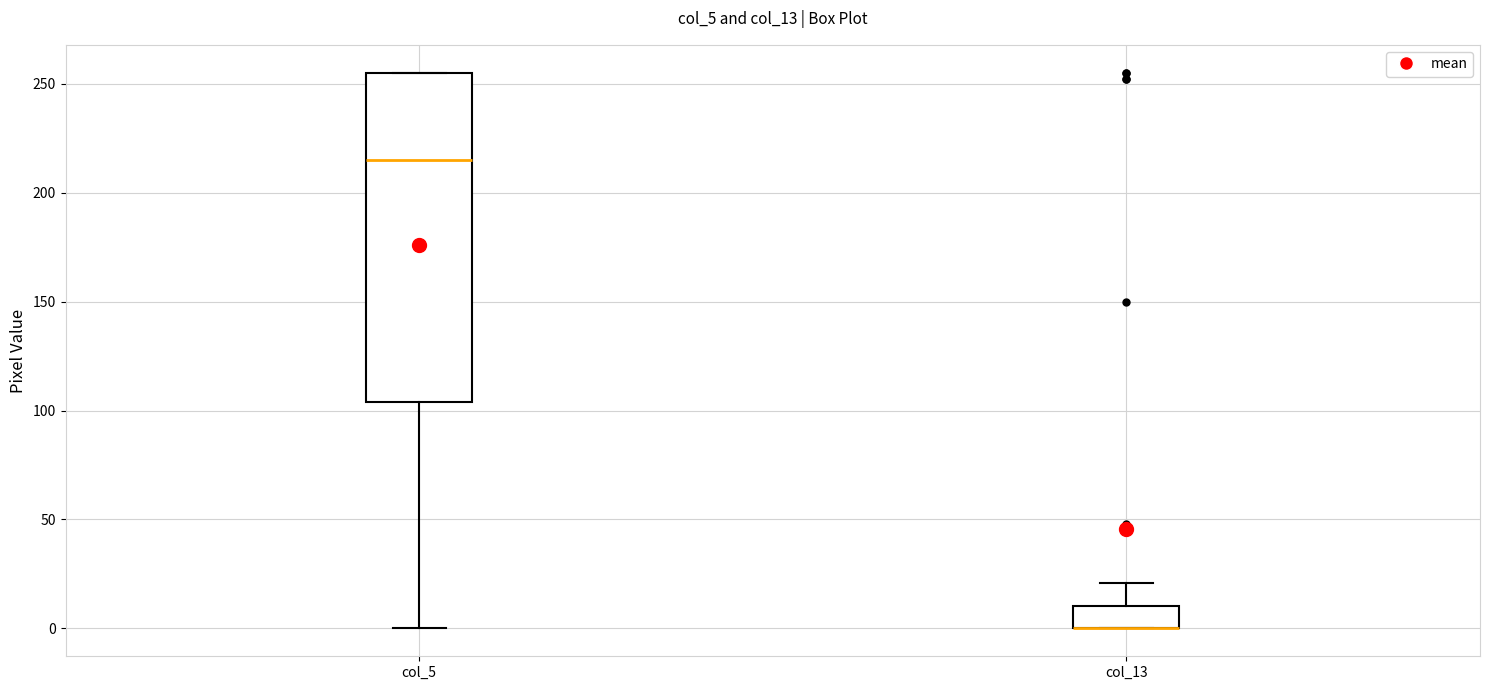

Reading left to right, transcribe this box plot: for each box, give where its median line is, the range the box spans, and where its two whiskers end, as read against the y-axis. The values are not printed on the chart, so give them approximately, as read against the axis.

col_5: median 215, box 105 to 255, whiskers 0 to 255
col_13: median 0 (drawn on the box's lower edge), box 0 to 10, whiskers 0 to 20